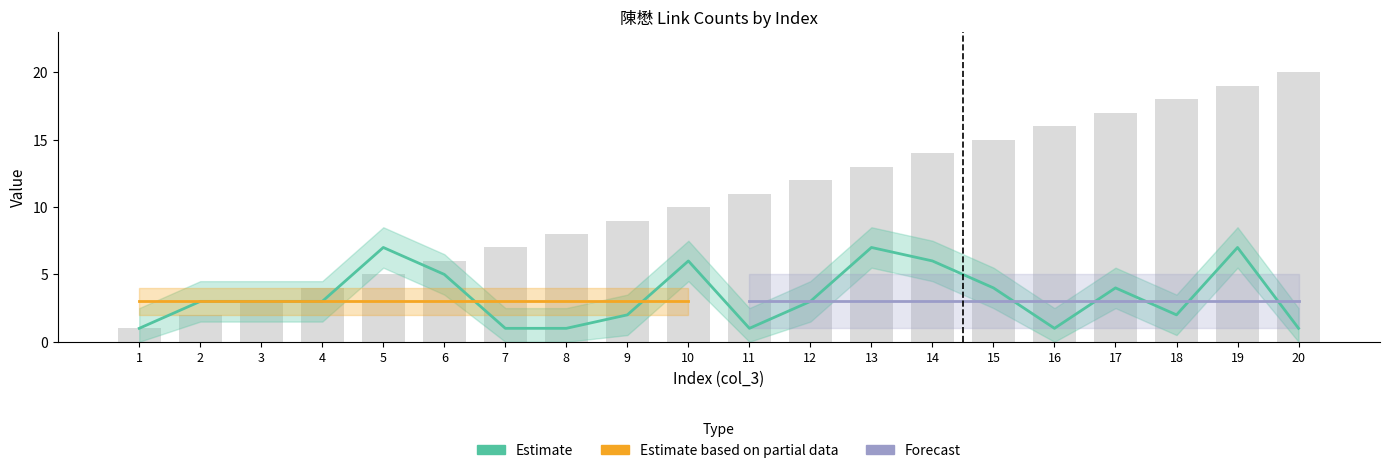

What is the value of the col_3 bar at the 18th from the left?

18